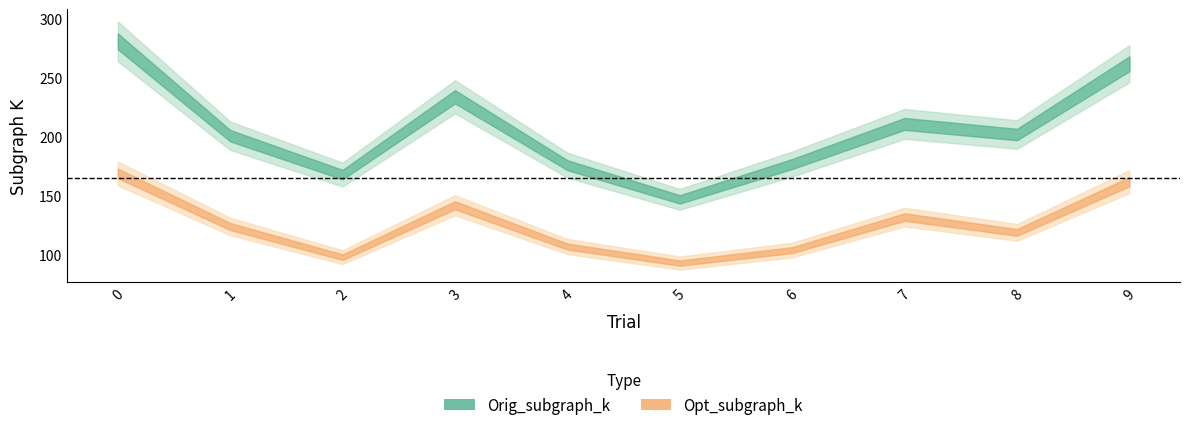

Where is Opt_subgraph_k nearest to the value 131?

7